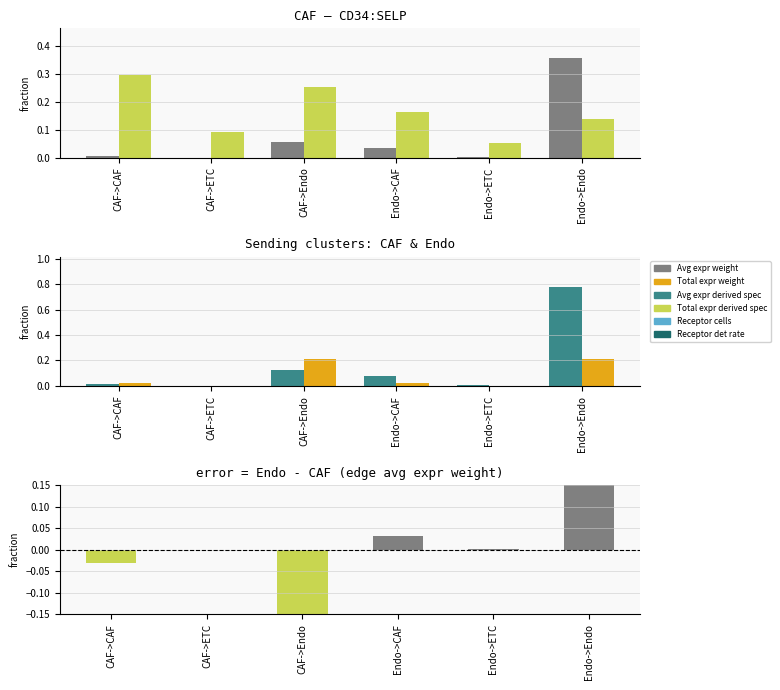

Reading left to right, transcribe all the data shown in this chart.

Edge average expression weight: 0.0	0.0	0.1	0.0	0.0	0.4
Edge total expression derived specificity: 0.3	0.1	0.3	0.2	0.1	0.1
Edge avg expr derived spec: 0.0	0.0	0.1	0.1	0.0	0.8
Receptor detection rate: 0.0	0.0	0.2	0.0	0.0	0.2
Edge avg expr weight diff: -0.0	-0.0	-0.3	0.0	0.0	0.3